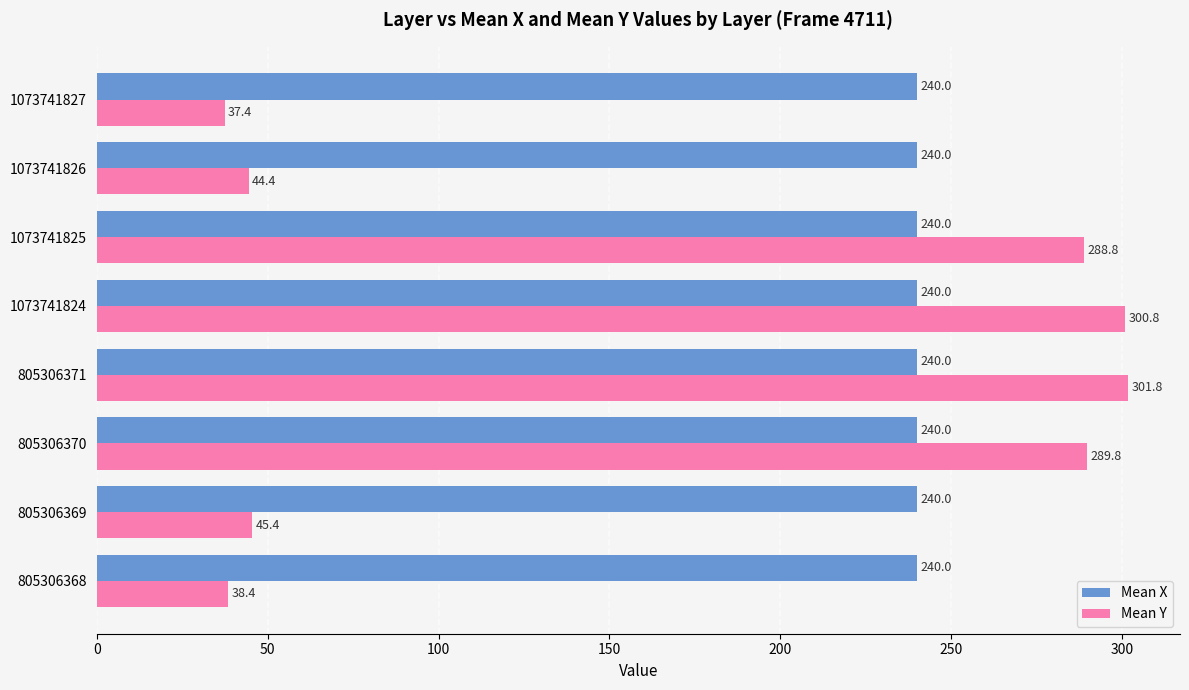

The value of Mean Y at 1073741827 is 61.2. True or false?

False